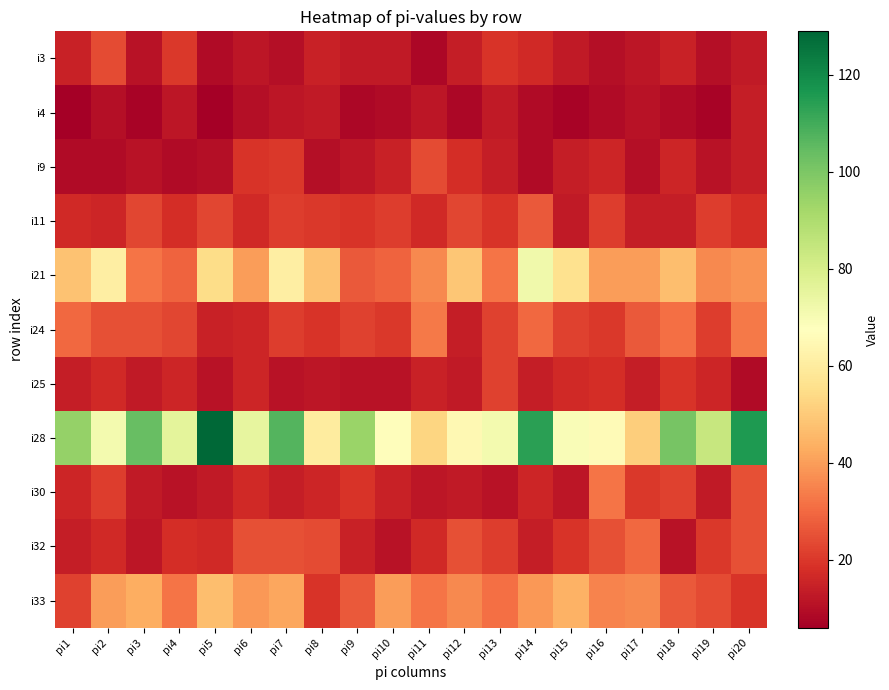

What is the spread (max minus min) of values at pi5?

123